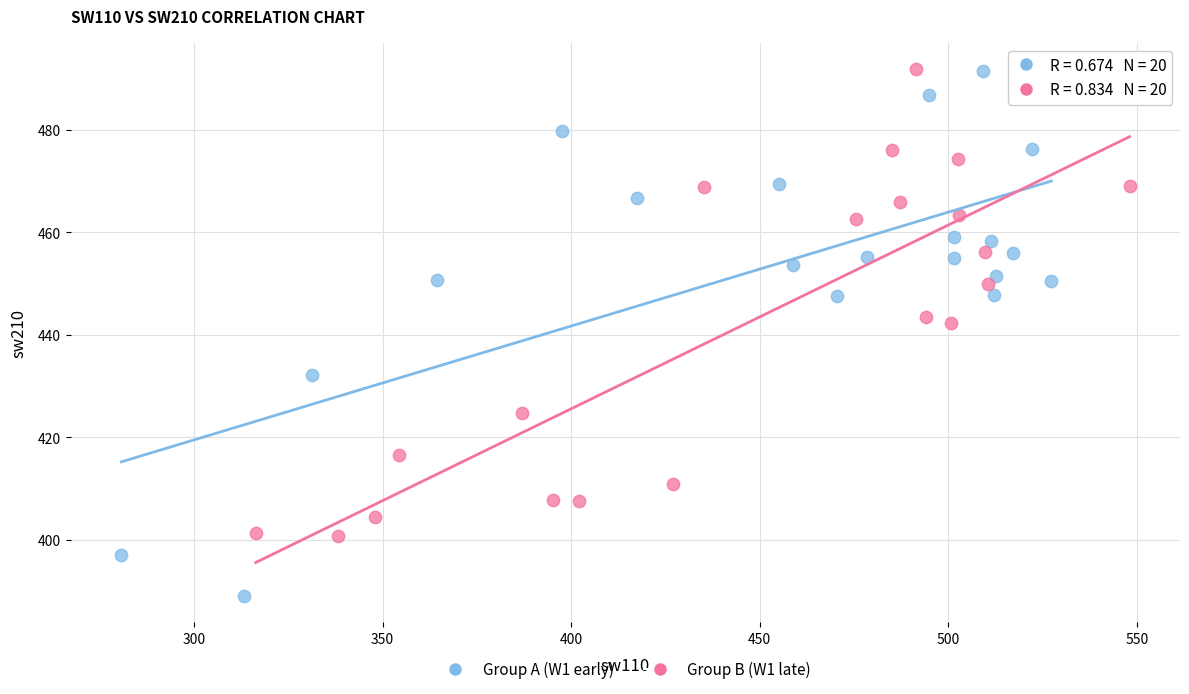

Which series contains the lowest Y value?

Group A (W1 early)